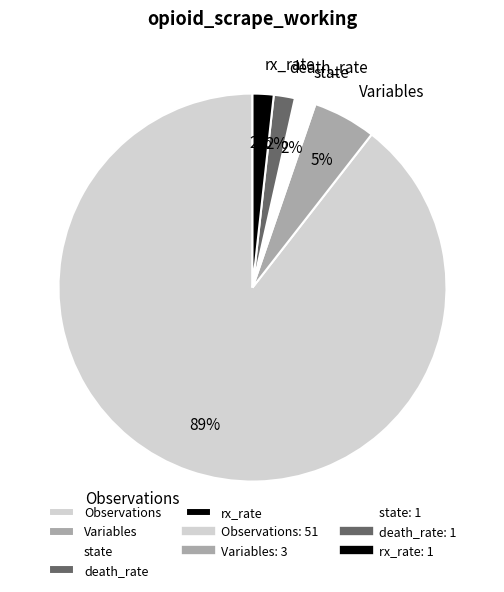

Which slice is the largest?

Observations